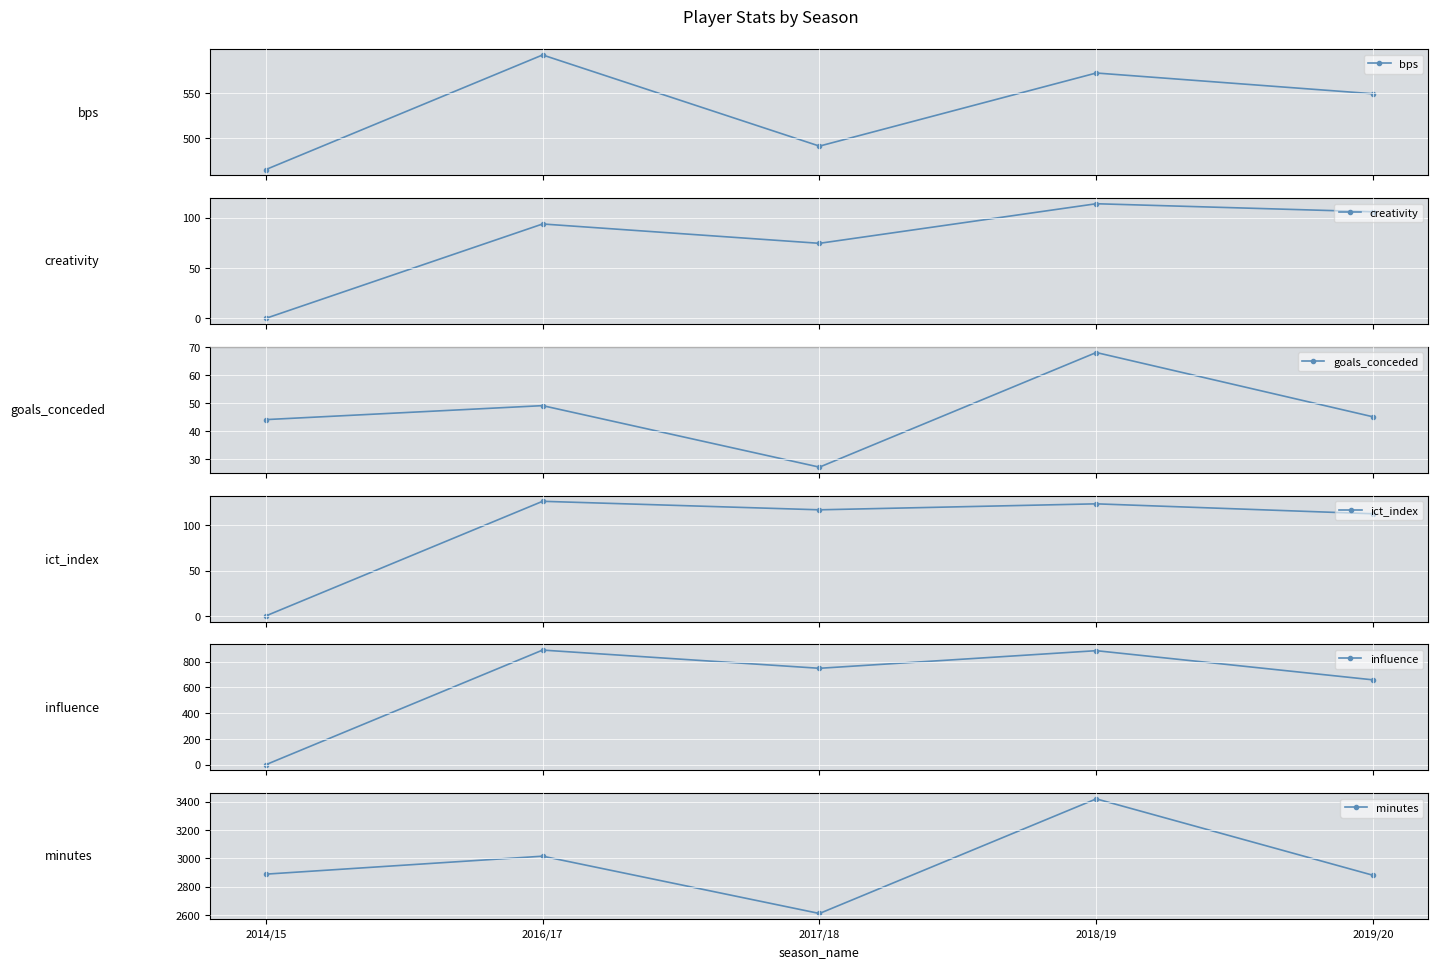

At which label does bps first exceed 549?

2016/17